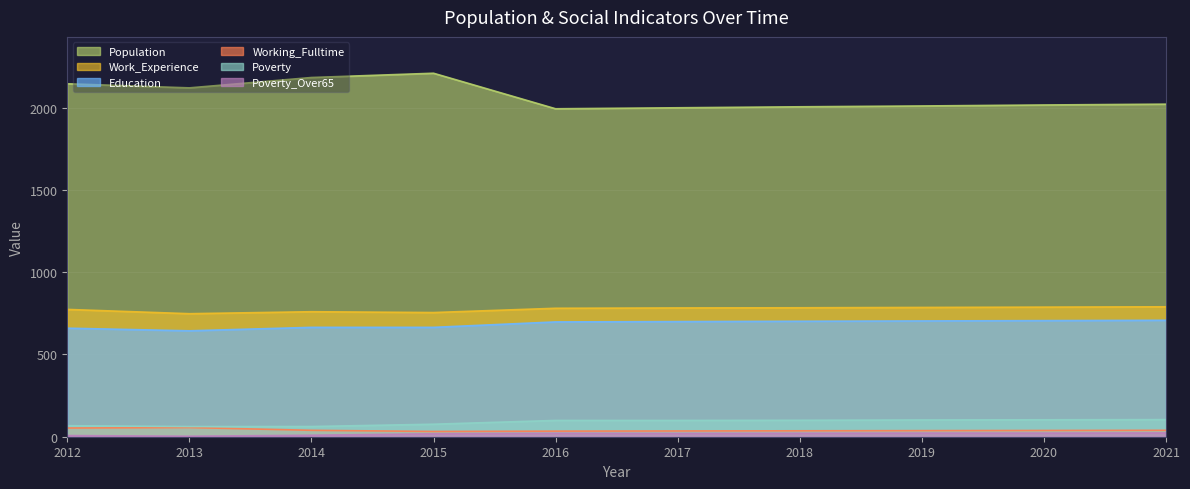

What is the average value of the Poverty series?

87